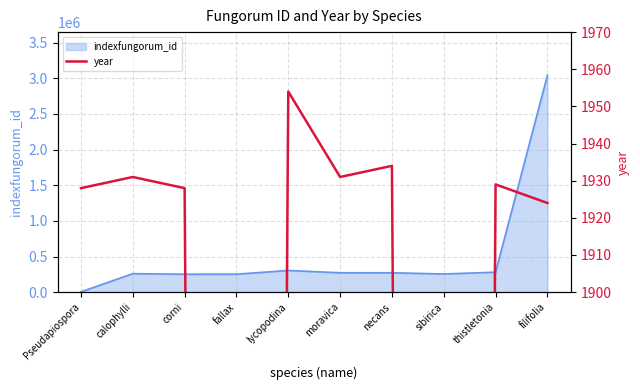

At which category does the data reach its first local peak?

calophylli